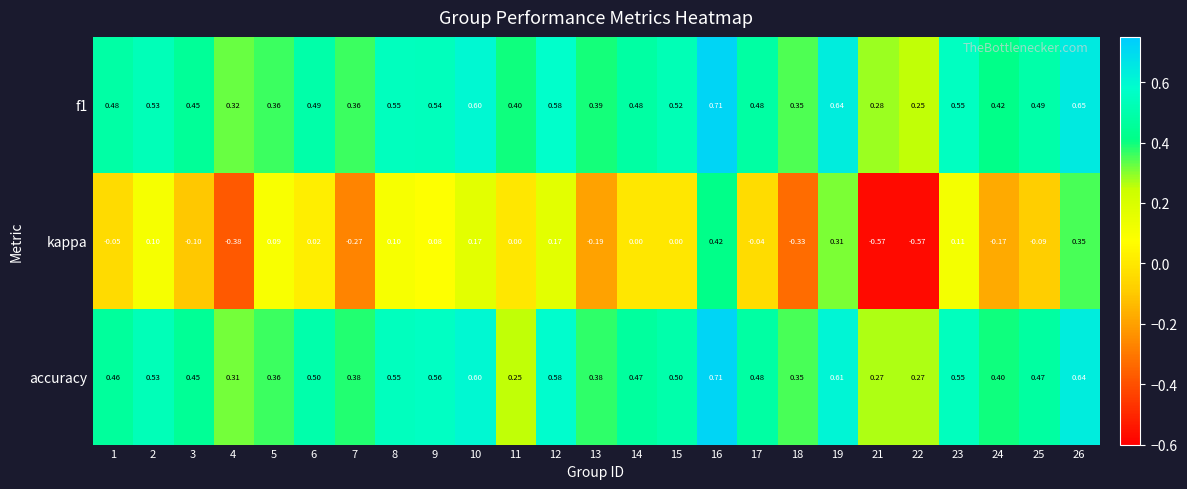

Which series changed the most between 15 and 23?

kappa